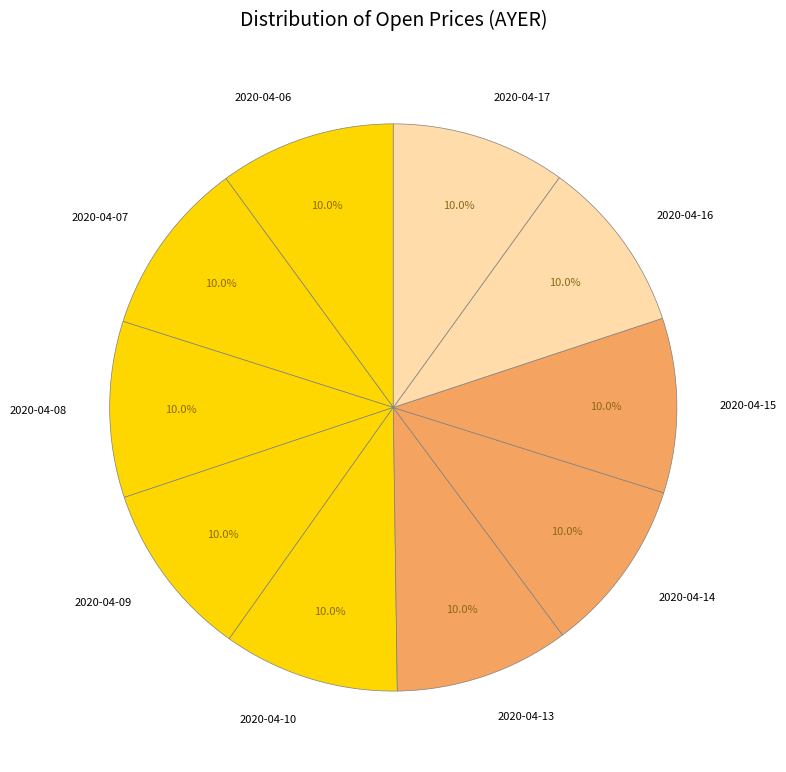

Is there any slice that represents more than half of the pie?

No